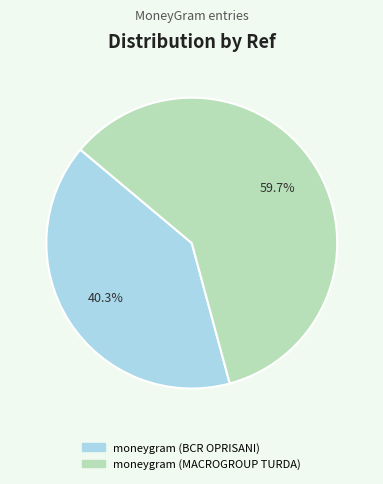

Which slice is the largest?

moneygram (MACROGROUP TURDA)